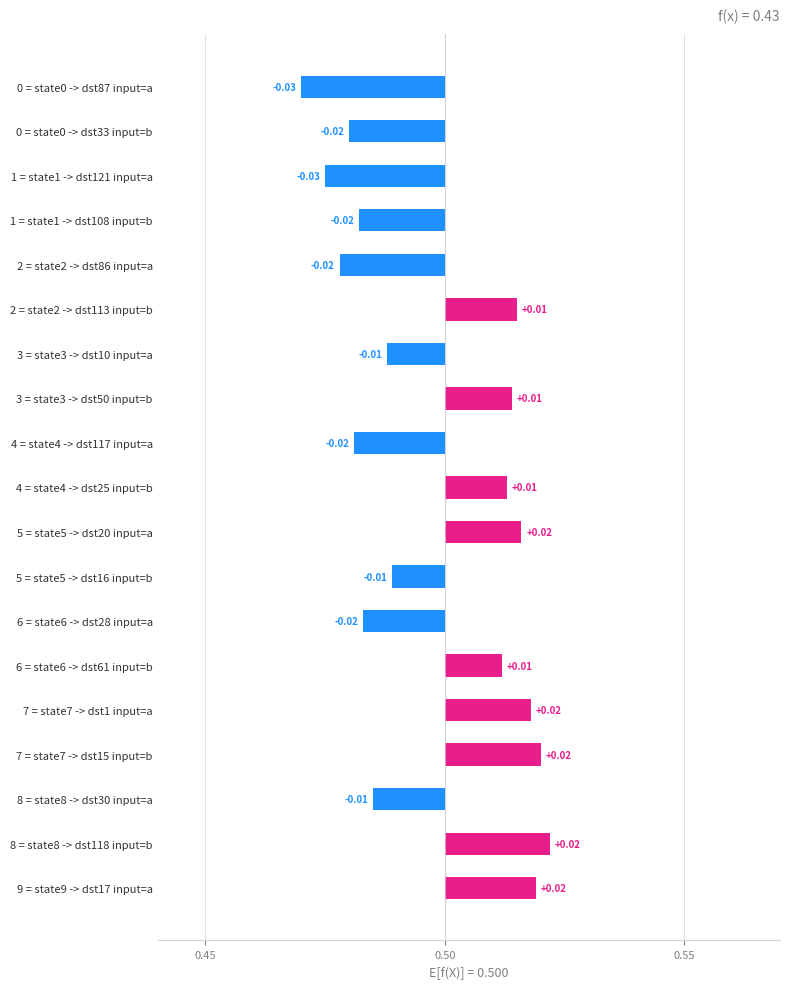

How many positive values are there?

9